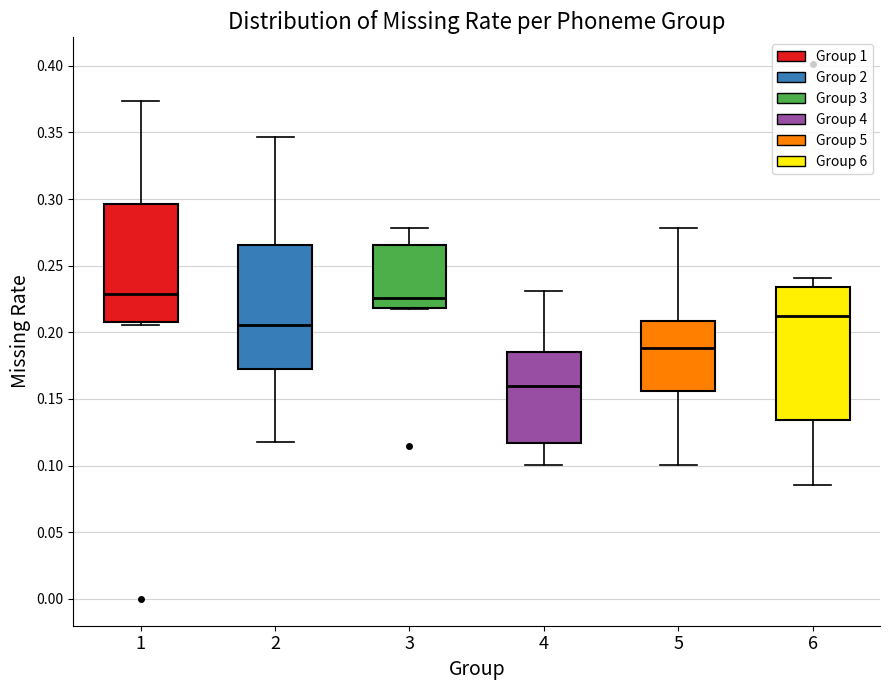

Reading left to right, read every box against the y-axis: the position of its median line, the range the box covers, and the ends of its whiskers. The values are not printed on the chart, so give them approximately, as read against the axis.

1: median 0.230, box 0.210 to 0.295, whiskers 0.205 to 0.375
2: median 0.205, box 0.170 to 0.265, whiskers 0.120 to 0.345
3: median 0.225, box 0.220 to 0.265, whiskers 0.220 to 0.280
4: median 0.160, box 0.115 to 0.185, whiskers 0.100 to 0.230
5: median 0.190, box 0.155 to 0.210, whiskers 0.100 to 0.280
6: median 0.210, box 0.135 to 0.235, whiskers 0.085 to 0.240